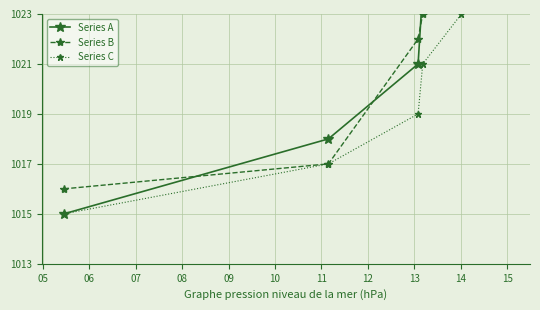

How many data points does each series have?

6